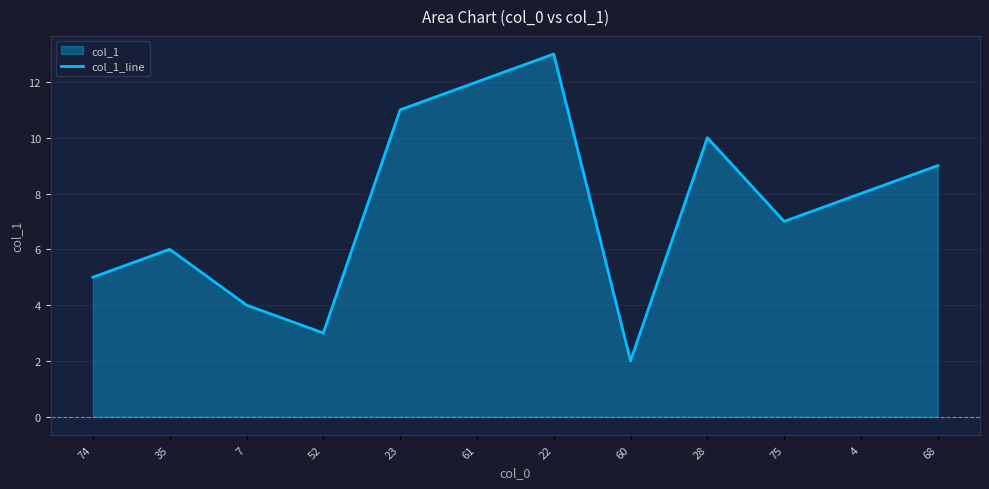

Reading left to right, transcribe all the data shown in this chart.

74=5.0	35=6.0	7=4.0	52=3.0	23=11.0	61=12.0	22=13.0	60=2.0	28=10.0	75=7.0	4=8.0	68=9.0